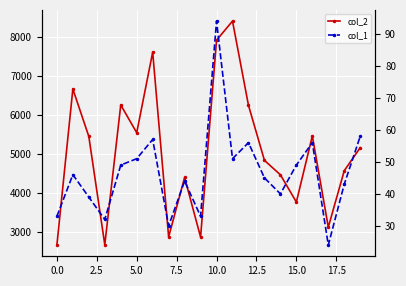

Between 5.0 and 7.5, which series saw the biggest shift?

col_2